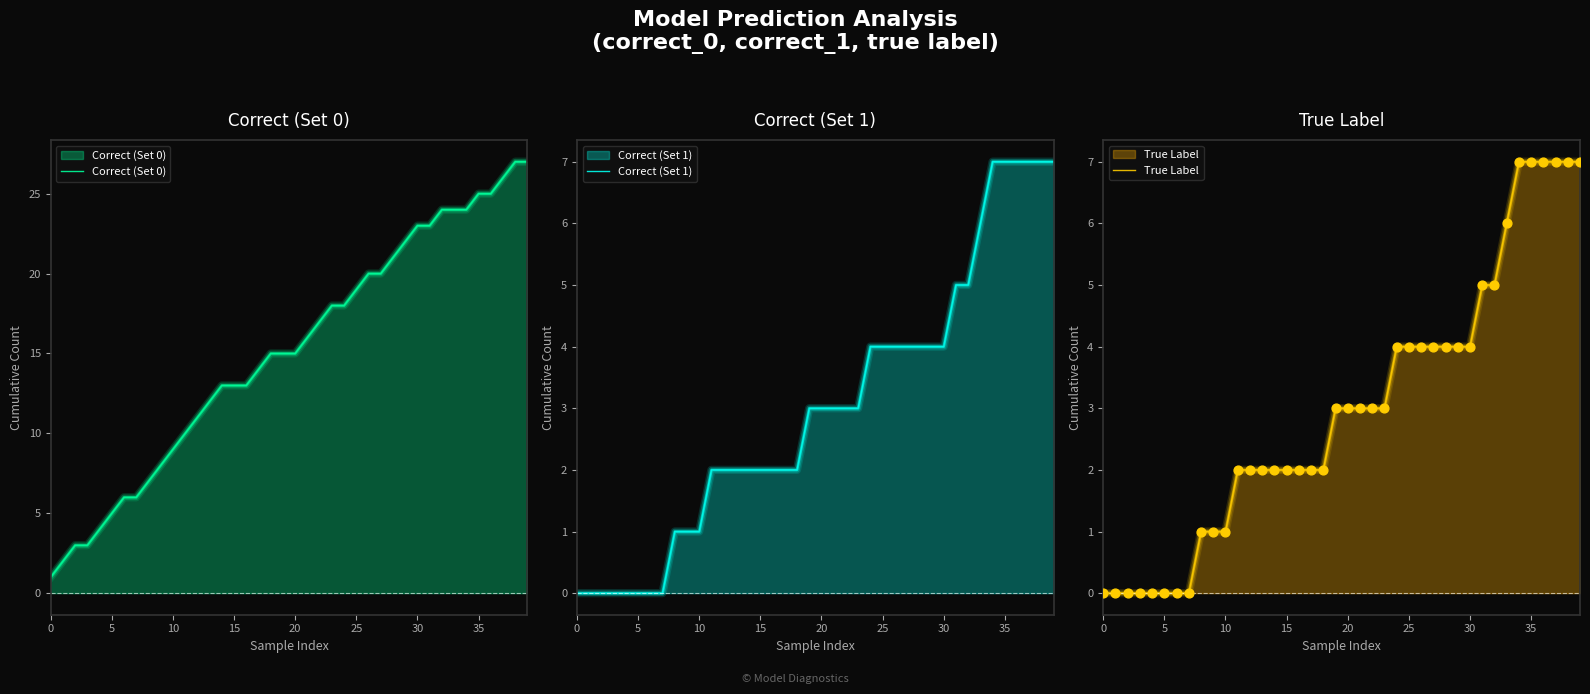

What is the total value across all series at 28?

29